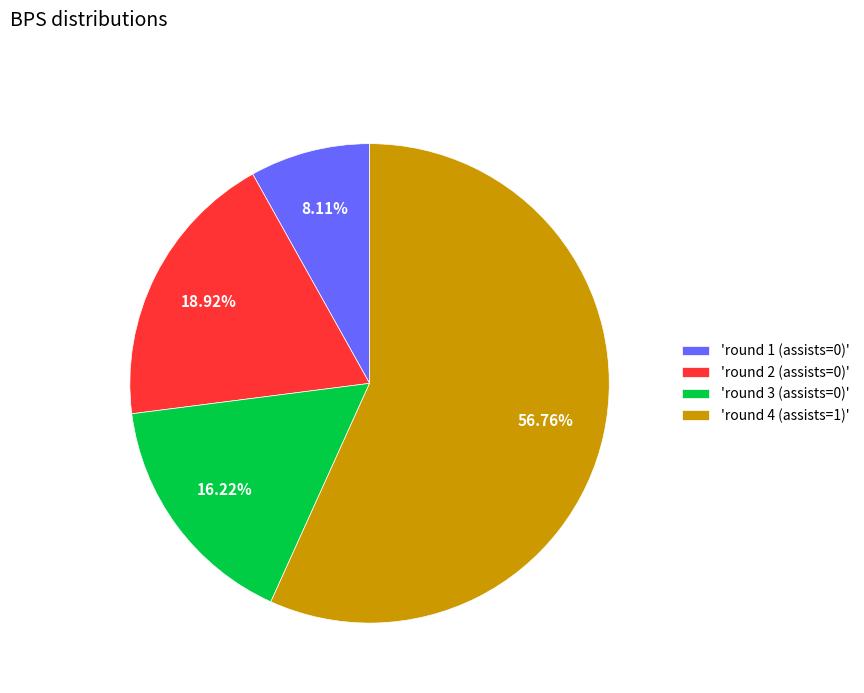

How many segments does this pie chart have?

4